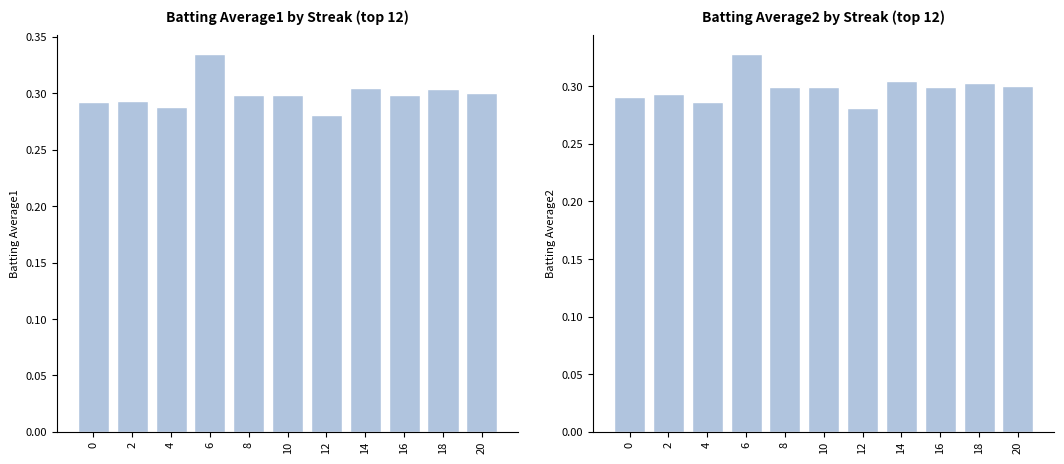

Are the bars horizontal?

No